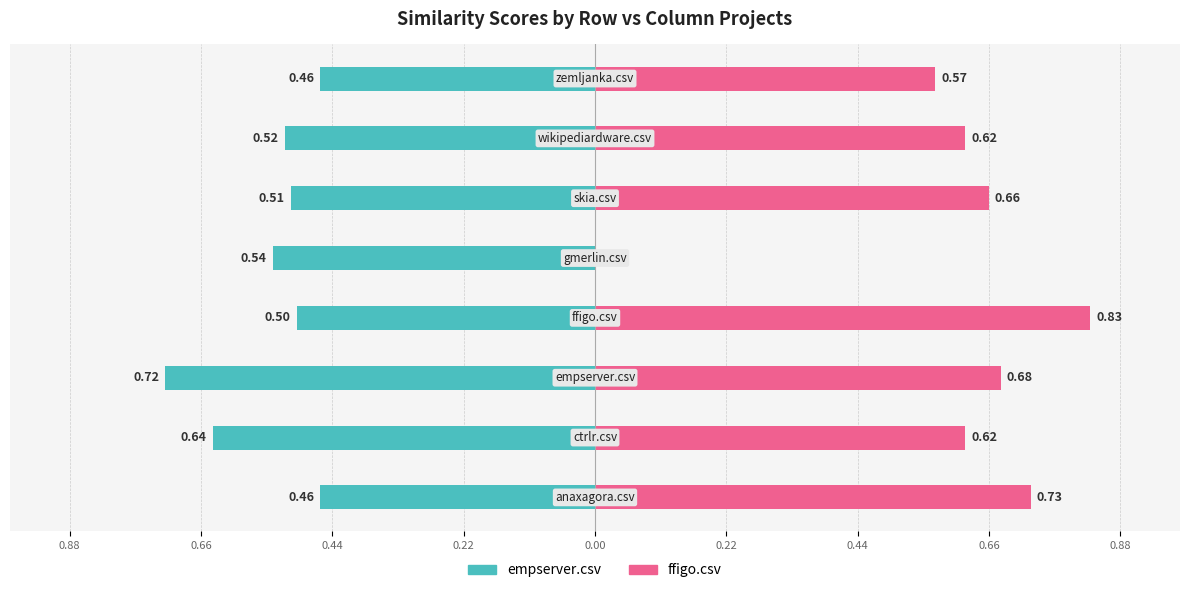

What is the approximate value of empserver.csv at 0.66?

-0.5